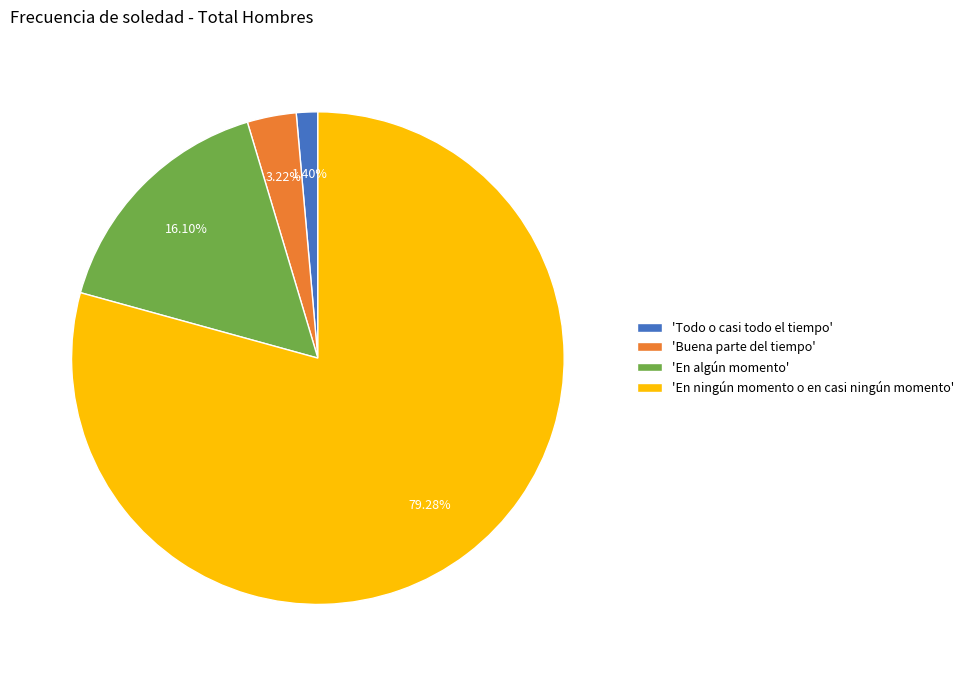

Does 'Buena parte del tiempo' represent more than half of the total?

No